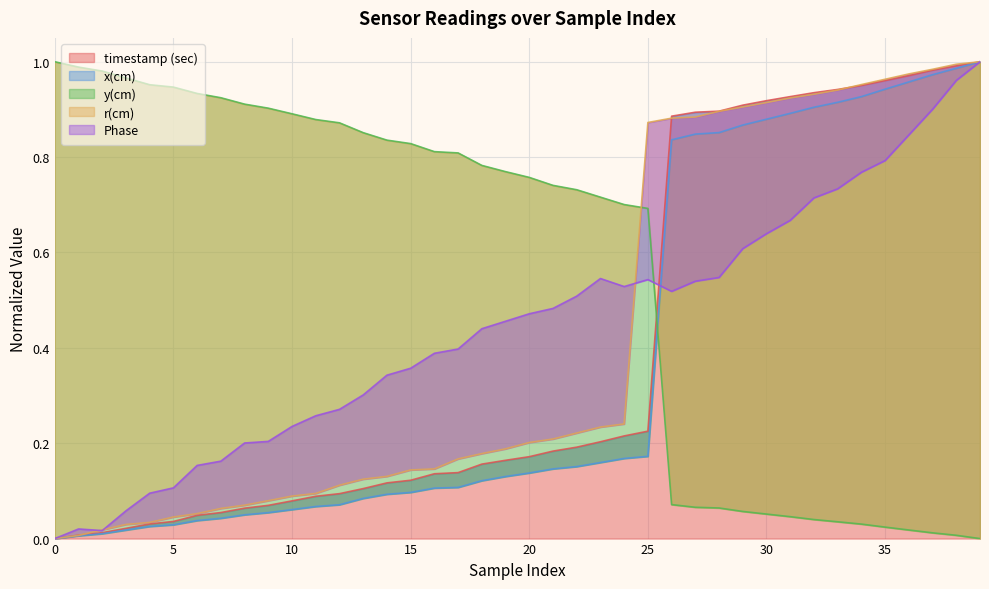

True or false: x(cm) and y(cm) cross at least once.

True